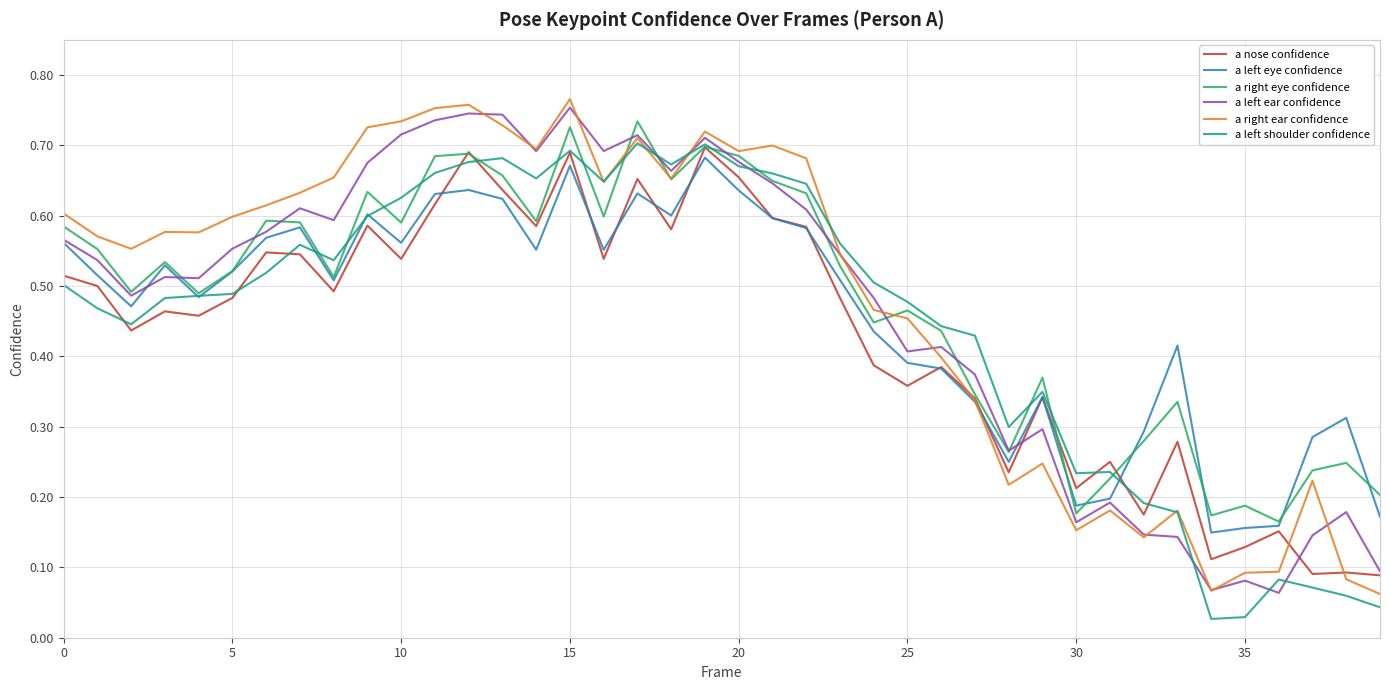

True or false: a nose confidence and a left shoulder confidence intersect in this chart.

True